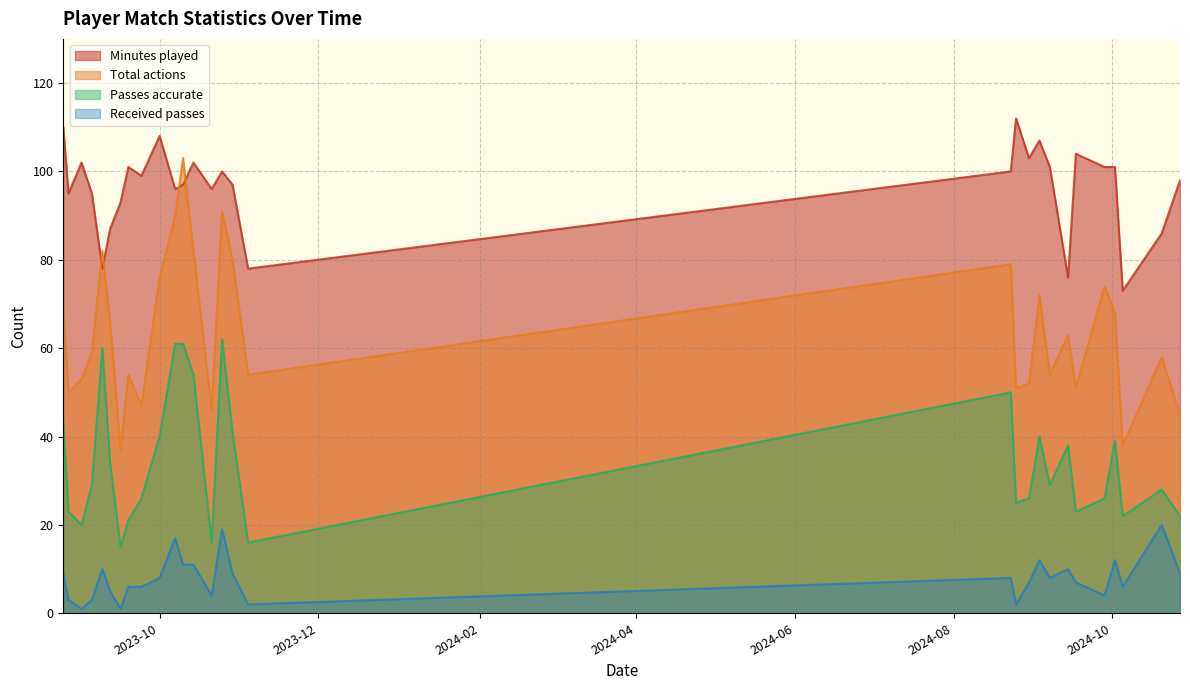

At which label does Total actions first exceed 59?

2023-08-25